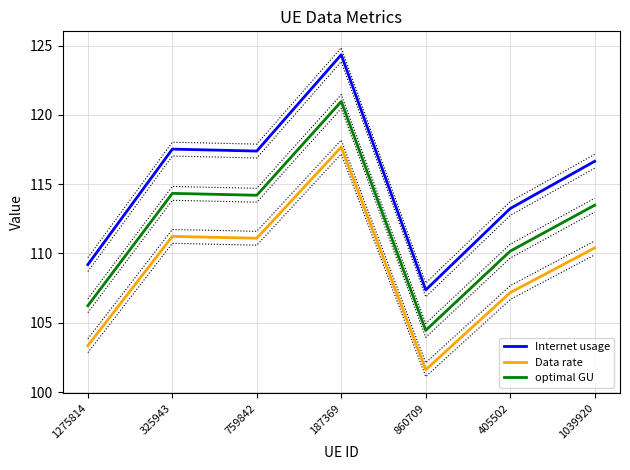

What is the difference between the maximum and minimum values in the Internet usage series?

17.0